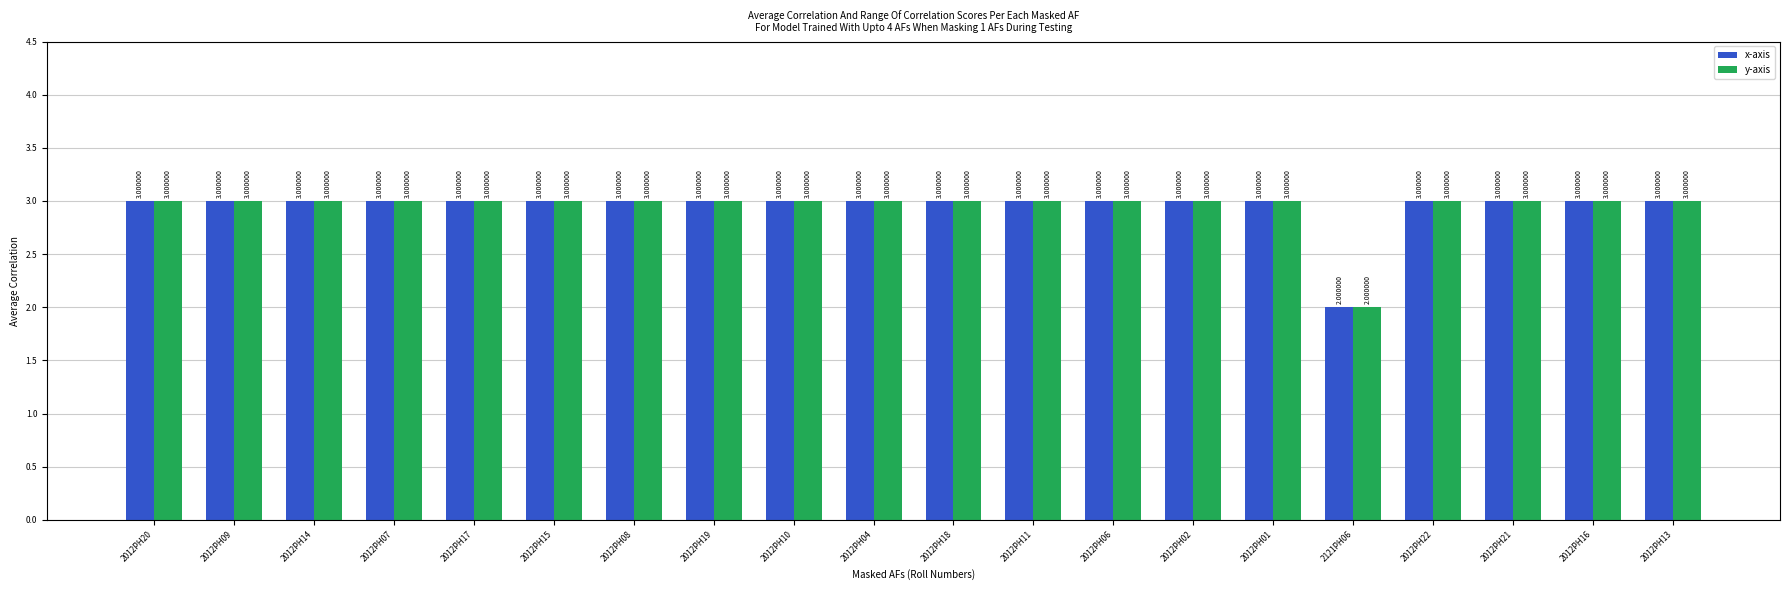

What is the greatest value displayed?

3